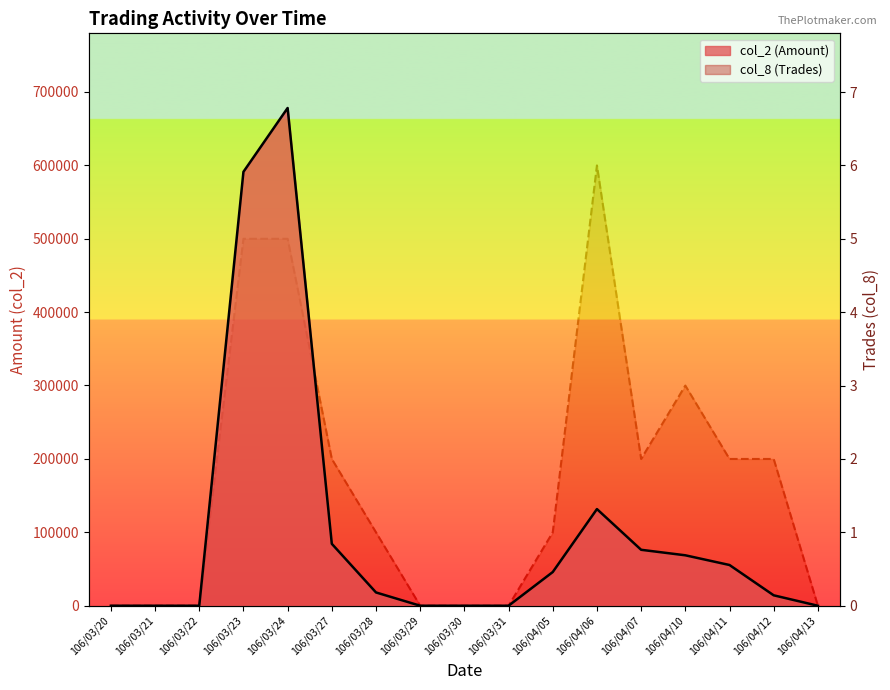

Count the col_8 (Trades) values in the range 0 to 2.

13